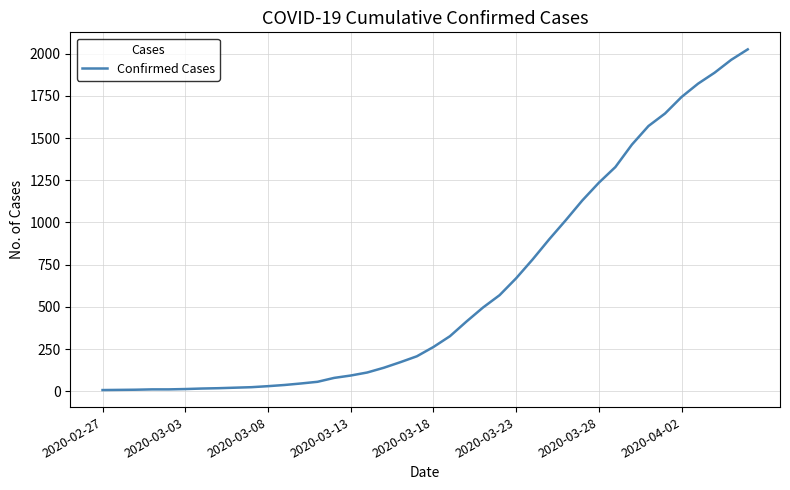

What is the difference between the maximum and minimum values?

2018